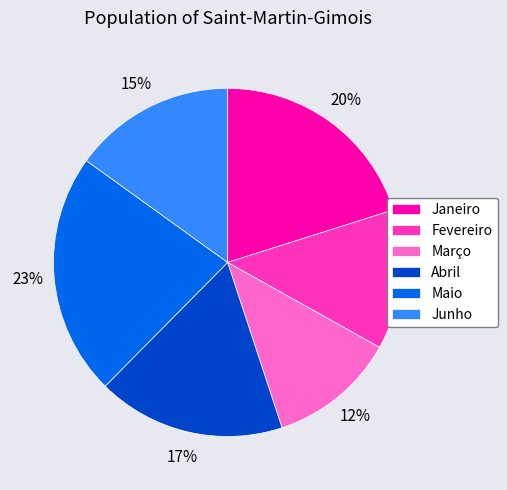

To the nearest percent, what is the average slice percentage?

17%